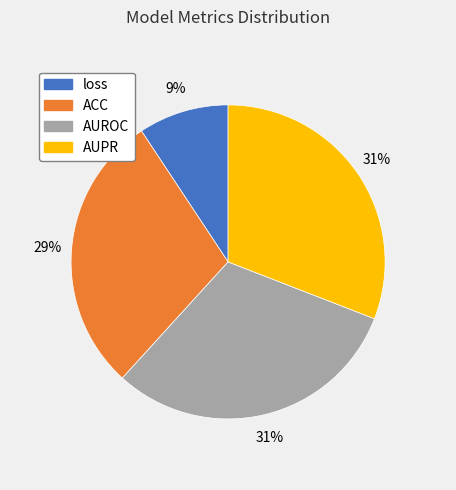

Is it true that loss is 9% of the pie?

True